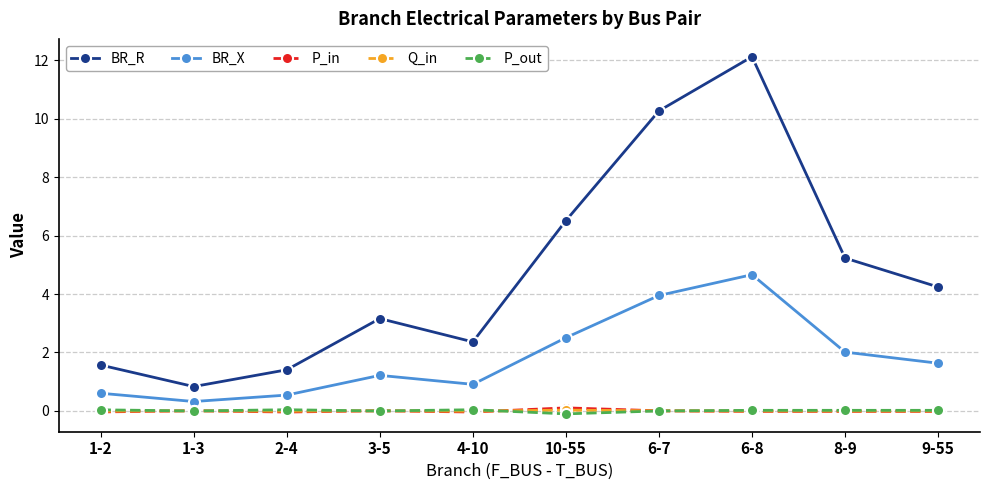

True or false: BR_X and BR_R intersect in this chart.

False